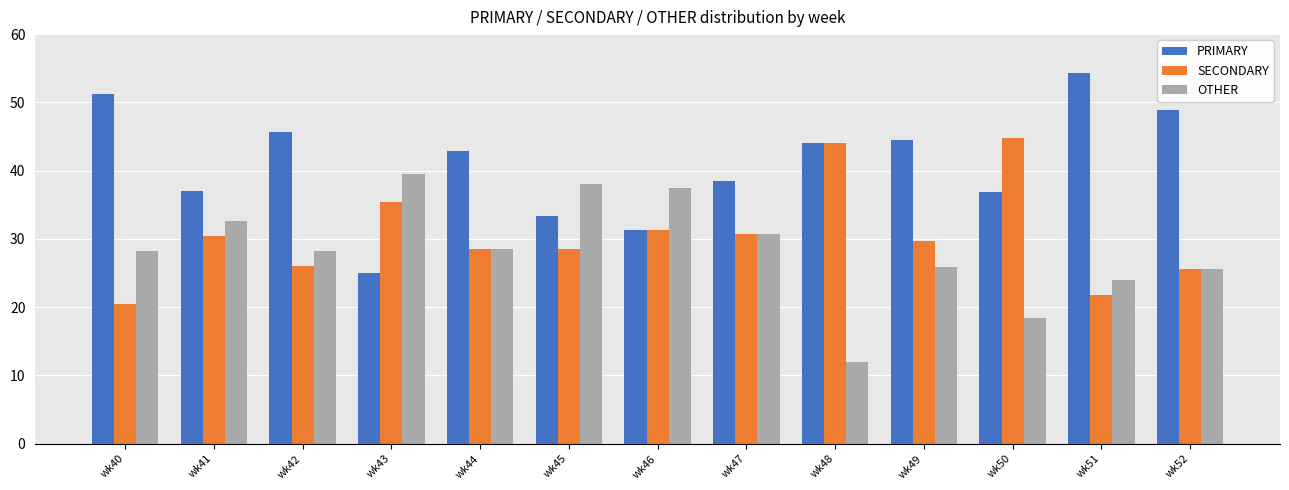

Which series changed the most between wk41 and wk48?

OTHER